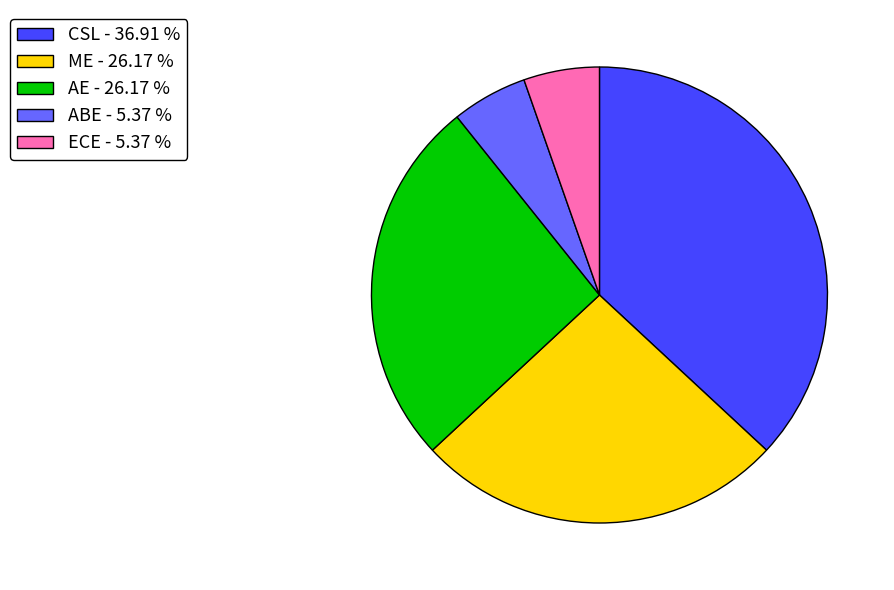

Is there a majority slice in this chart?

No